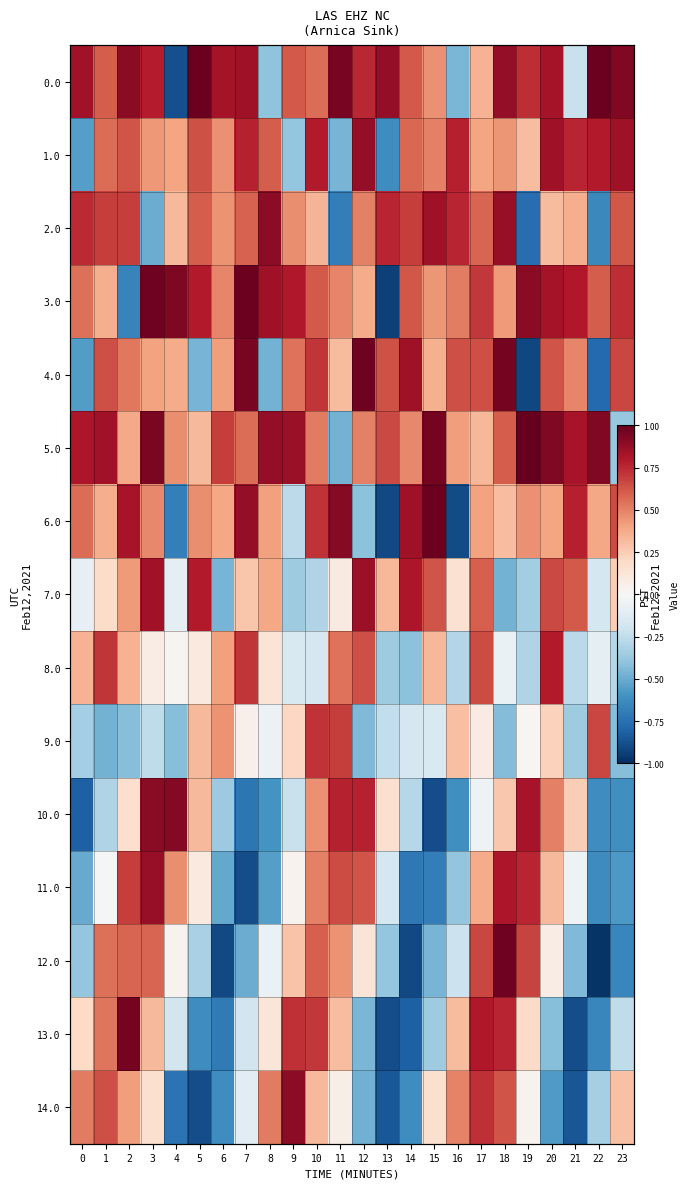

What is the difference between the maximum and minimum values in the 14.0 series?

1.8